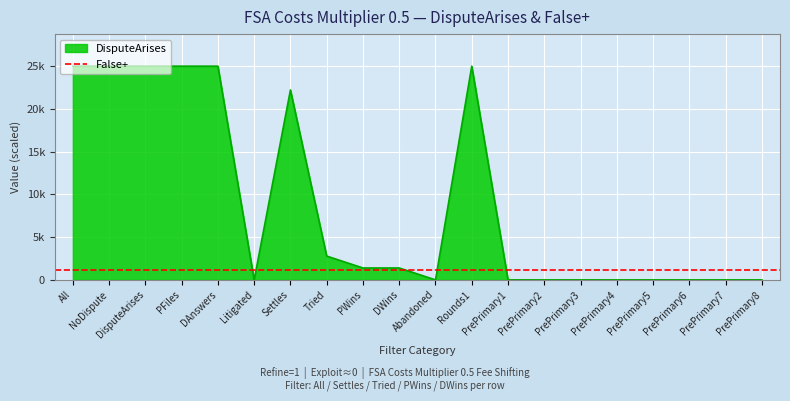

The chart shows a value of 14685.3 at PrePrimary3. True or false?

False